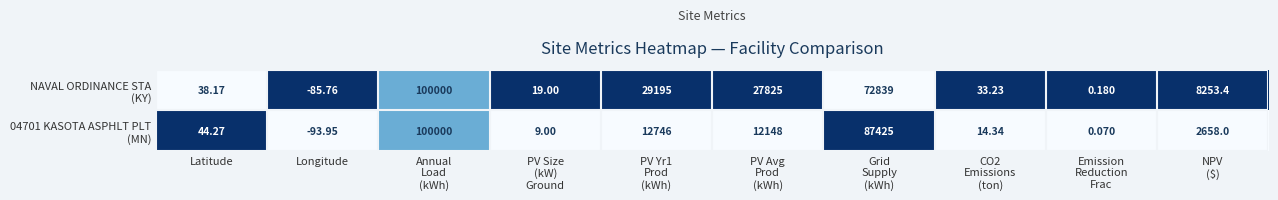

At which category is the sum across all series the highest?

Annual
Load
(kWh)